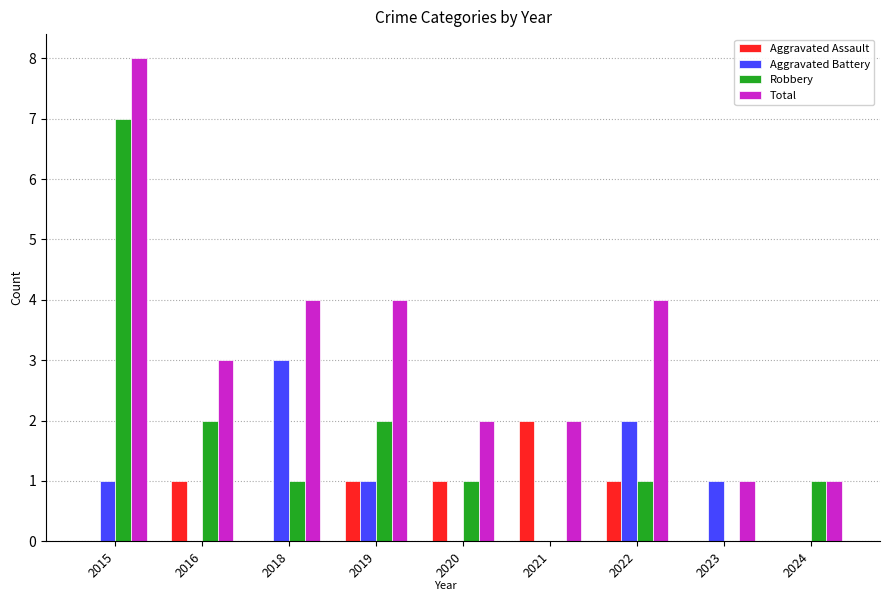

What is the spread (max minus min) of values at 2023?

1